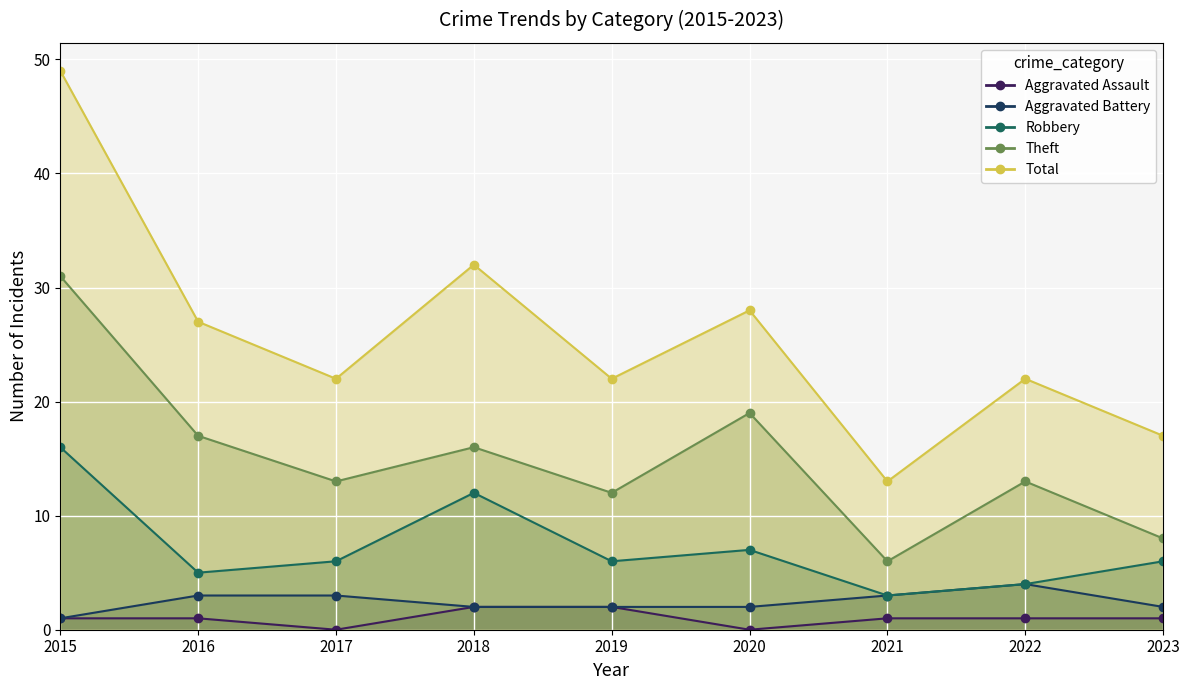

Reading left to right, transcribe all the data shown in this chart.

Aggravated Assault: 1	1	0	2	2	0	1	1	1
Aggravated Battery: 1	3	3	2	2	2	3	4	2
Robbery: 16	5	6	12	6	7	3	4	6
Theft: 31	17	13	16	12	19	6	13	8
Total: 49	27	22	32	22	28	13	22	17